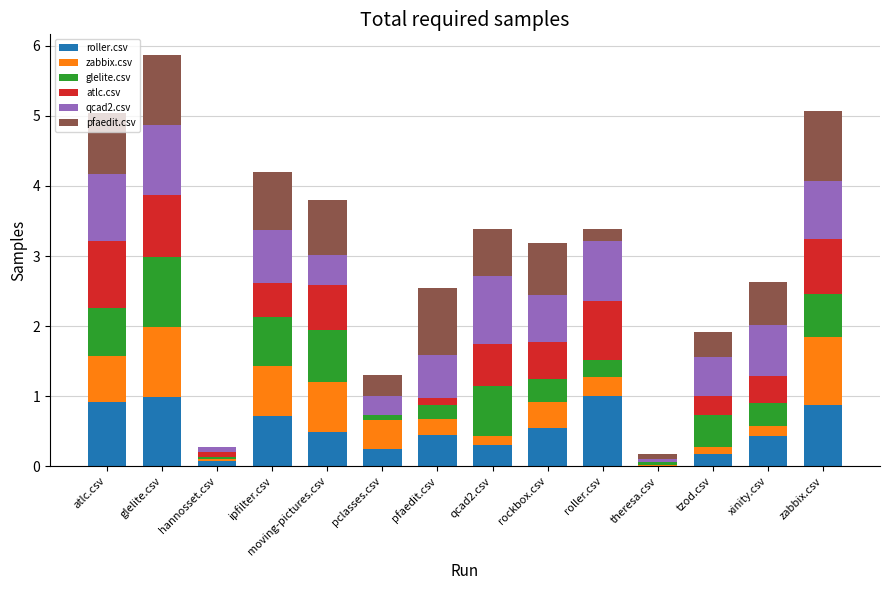

What is the maximum value for roller.csv?

1.0